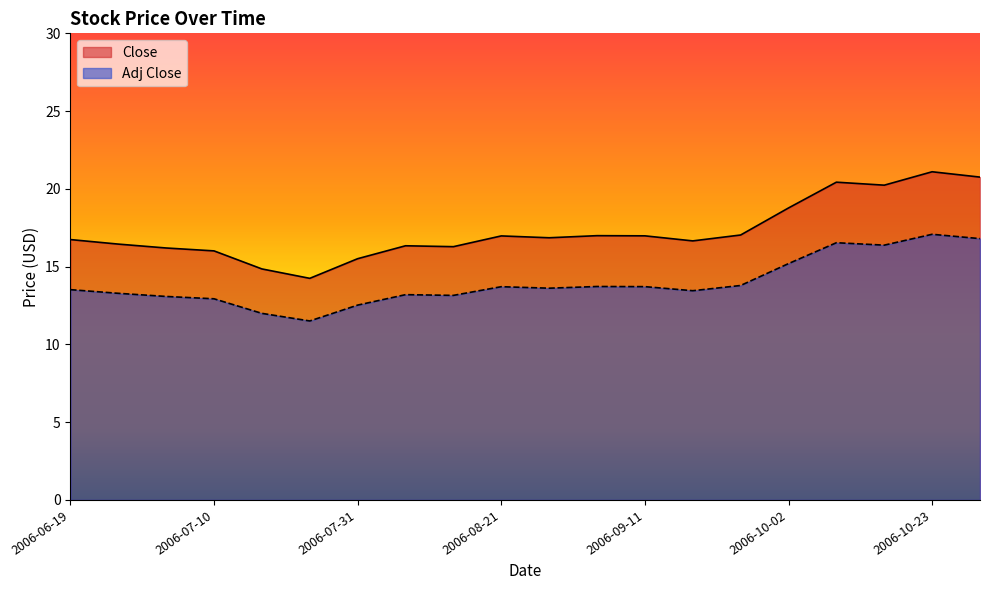

What is the lowest value of the Adj Close series?

11.5